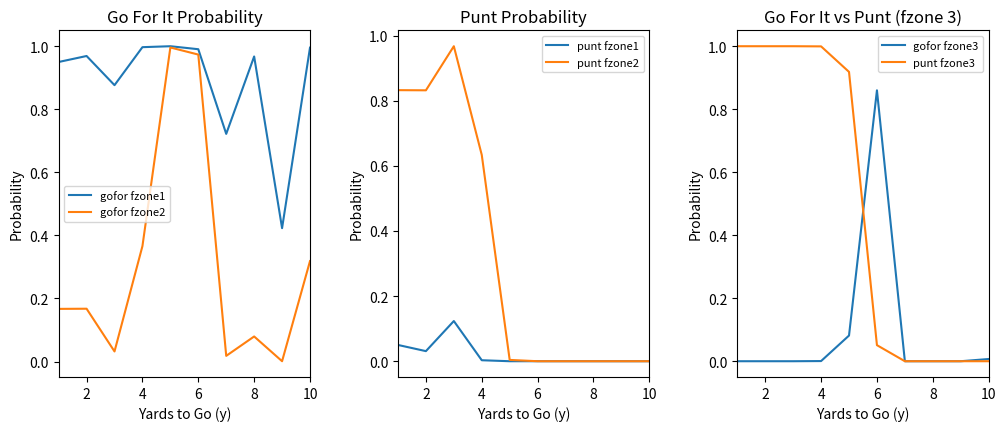

At how many categories does at least one series exceed 0?

10